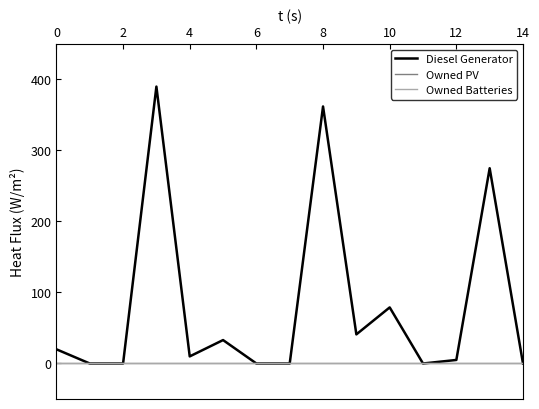

True or false: Diesel Generator and Owned PV cross at least once.

False